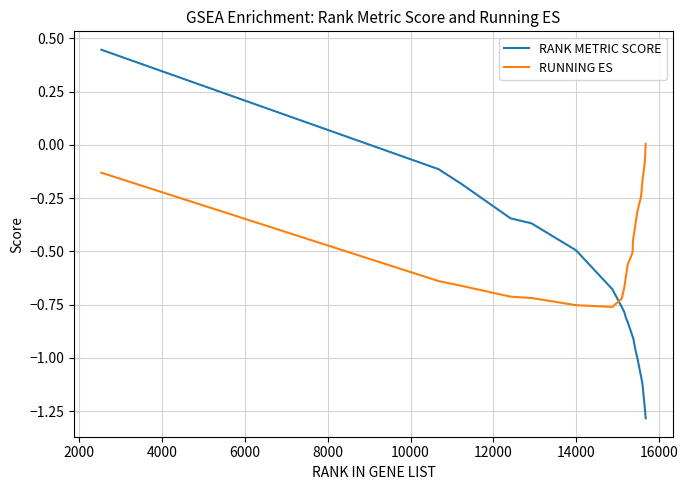

What is the difference between the maximum and minimum values in the RANK METRIC SCORE series?

1.7